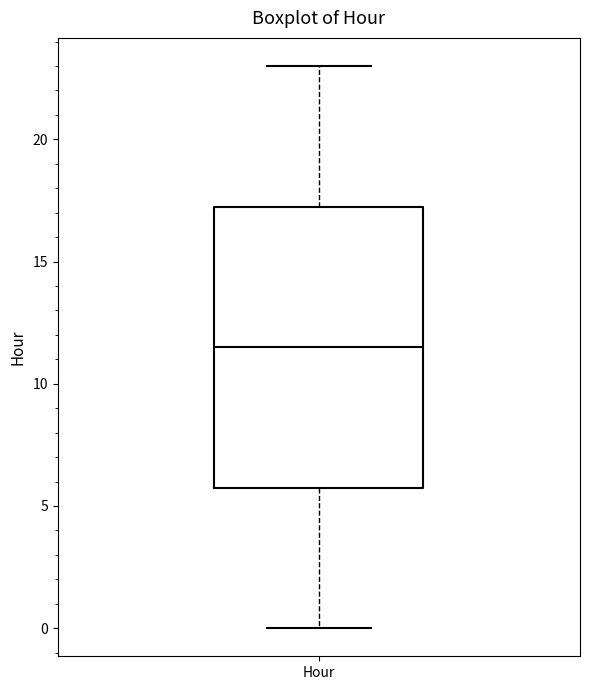

Read this box plot against the y-axis: the position of the median line, the range covered by the box, and the ends of both whiskers. The values are not printed on the chart, so give them approximately, as read against the axis.

median 11.5, box 6.0 to 17.5, whiskers 0.0 to 23.0